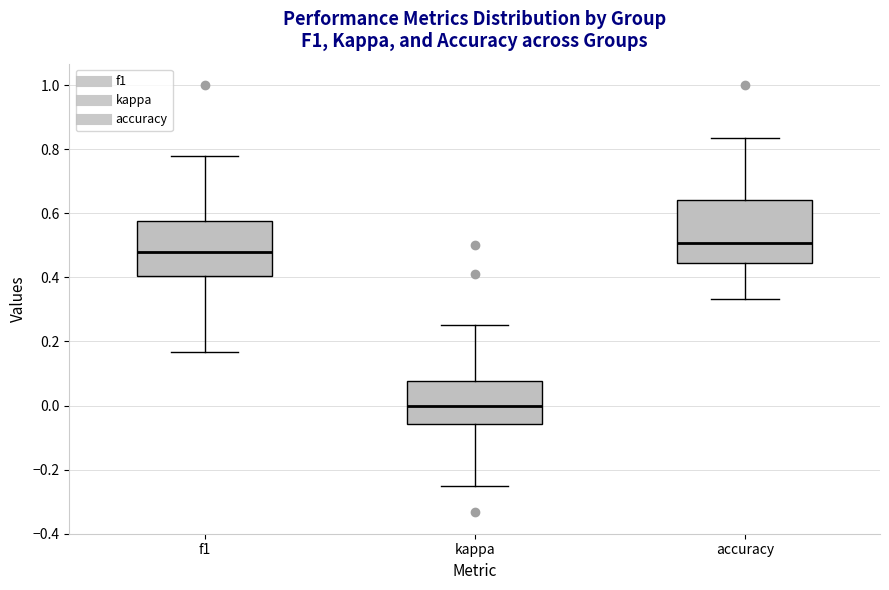

Which box's median line is the lowest?

kappa